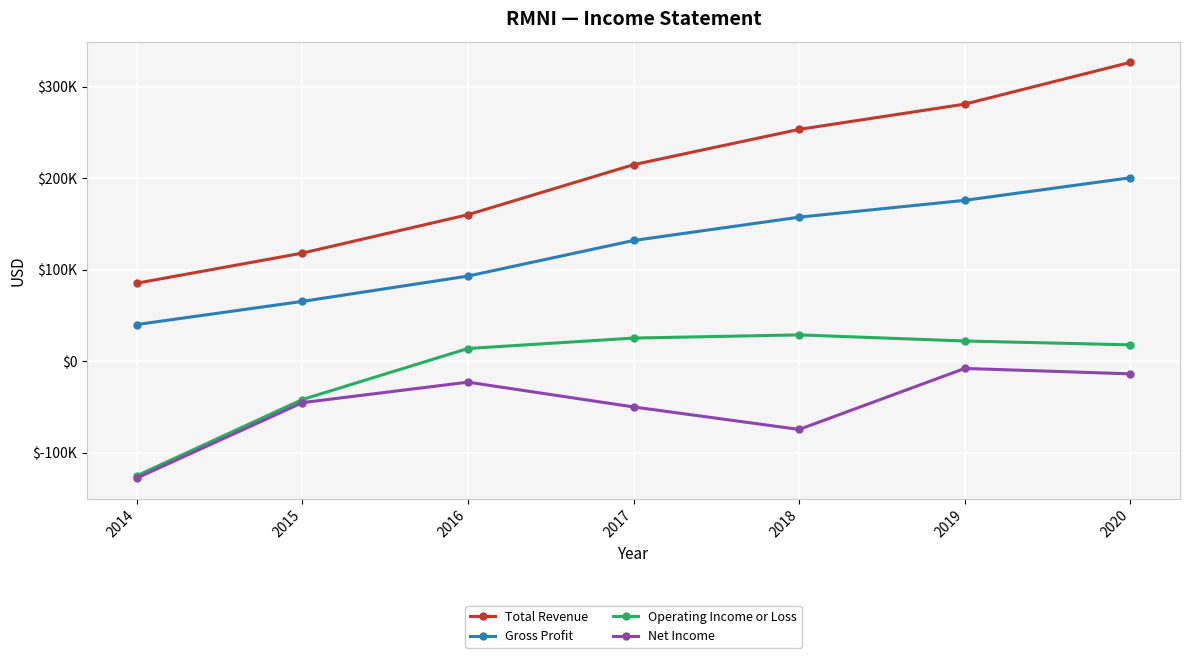

Does the chart have visible grid lines?

Yes